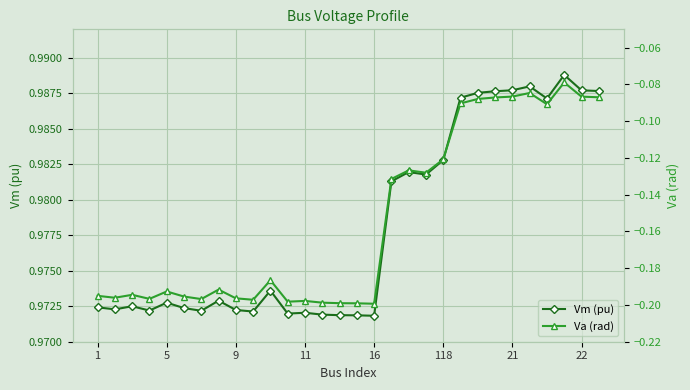

How many distinct data groups are displayed?

2